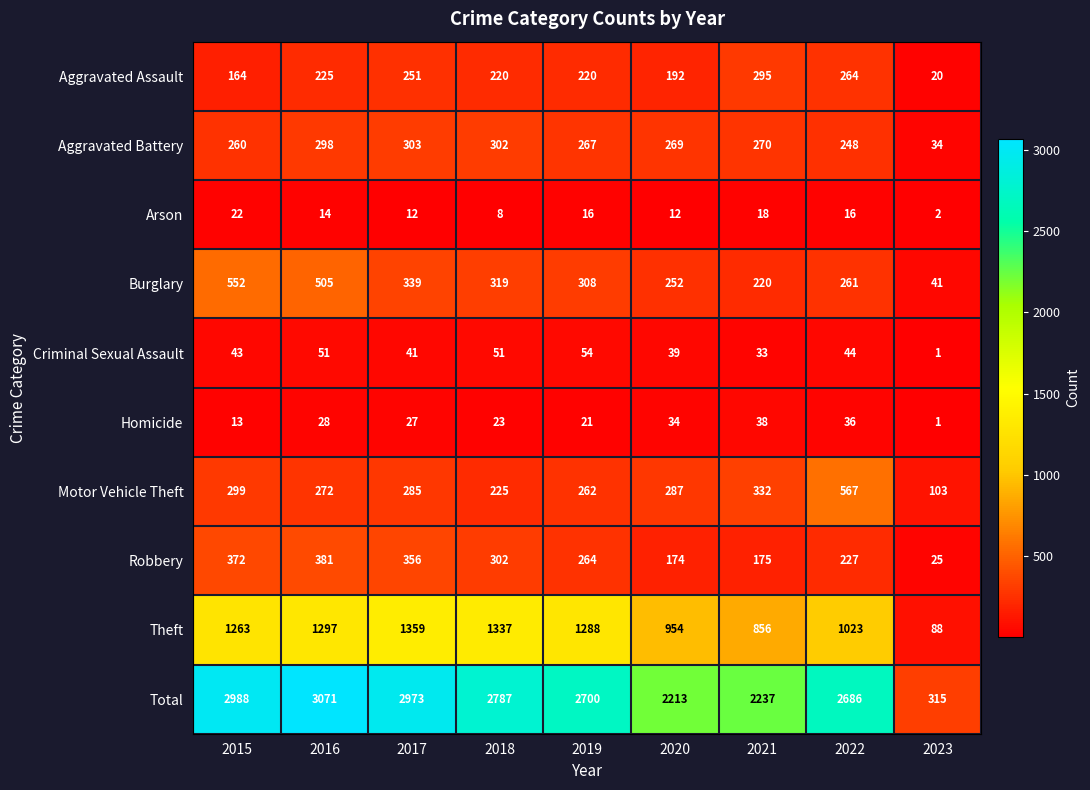

At which label does Aggravated Battery first exceed 269?

2016